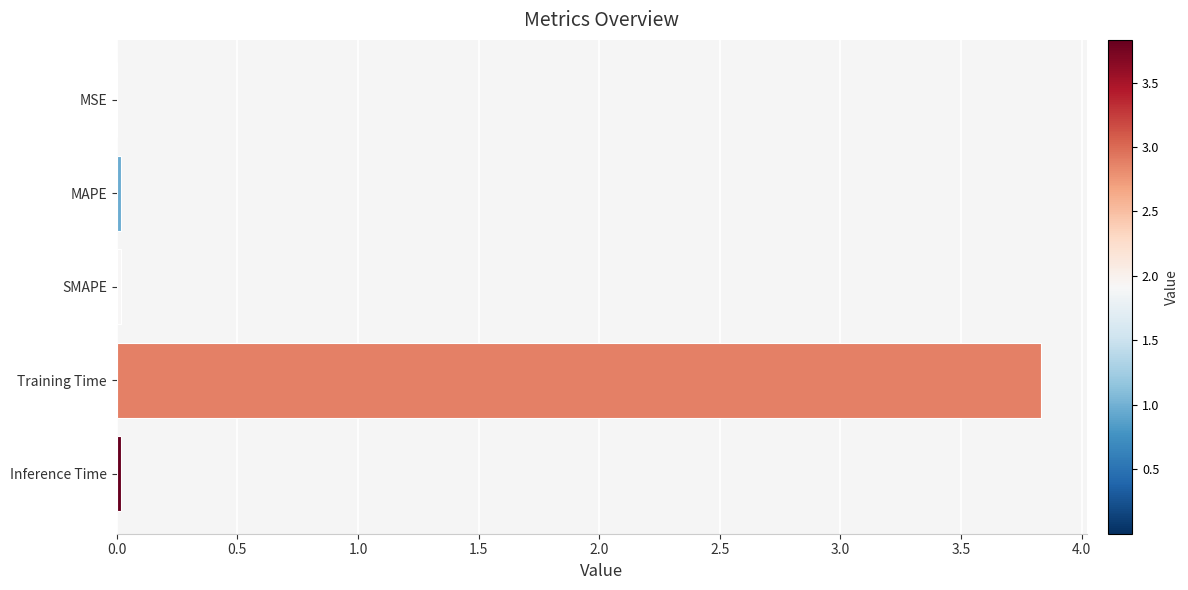

The chart shows a value of 5.2 at Training Time. True or false?

False